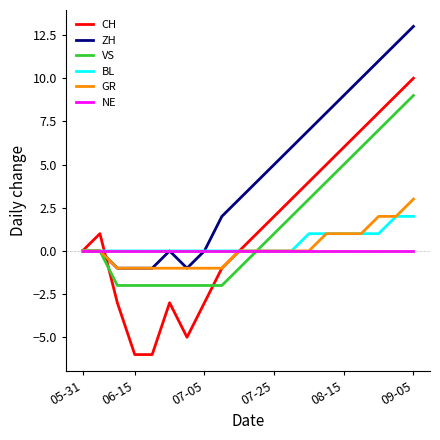

Which series ends up on top after the final intersection of CH and ZH?

ZH